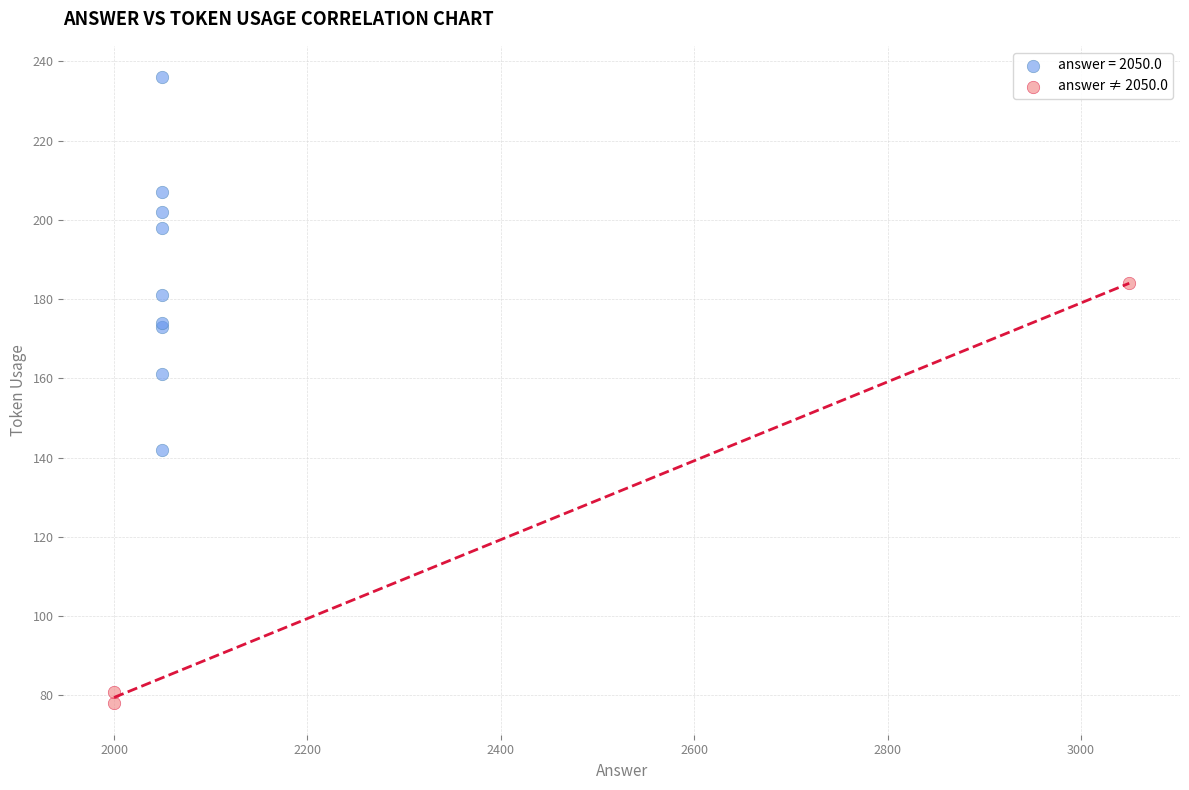

Which series reaches the maximum Y coordinate?

answer = 2050.0